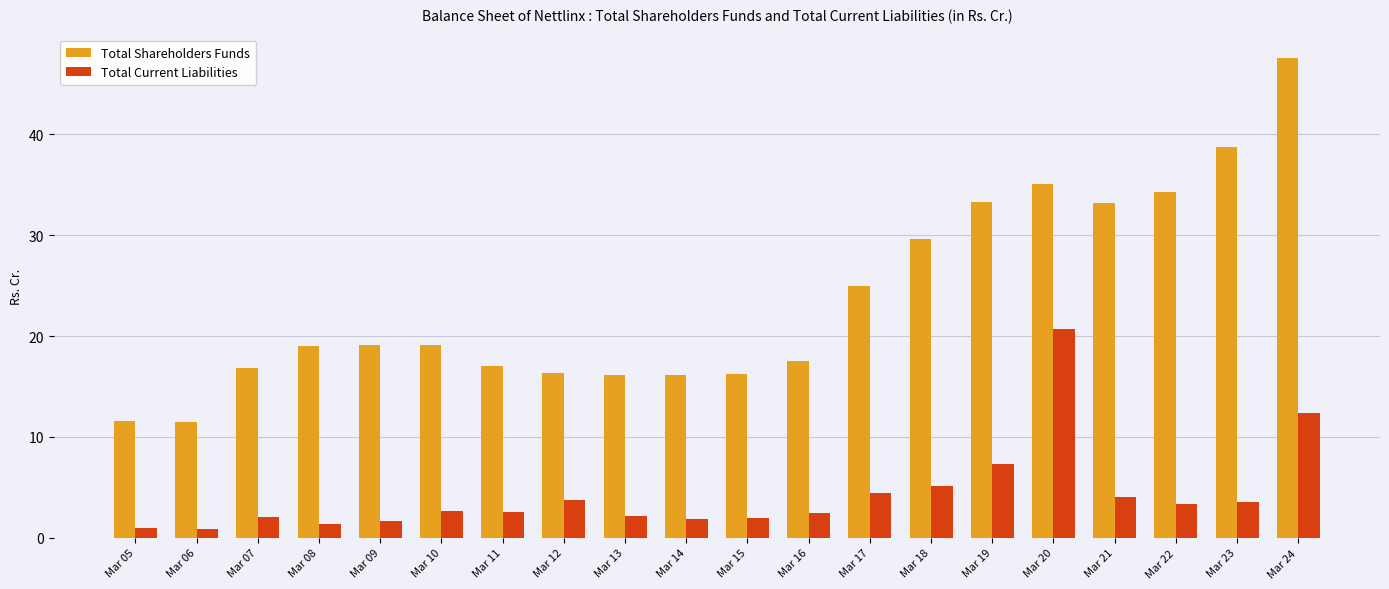

Where is Total Shareholders Funds nearest to the value 29?

Mar 18